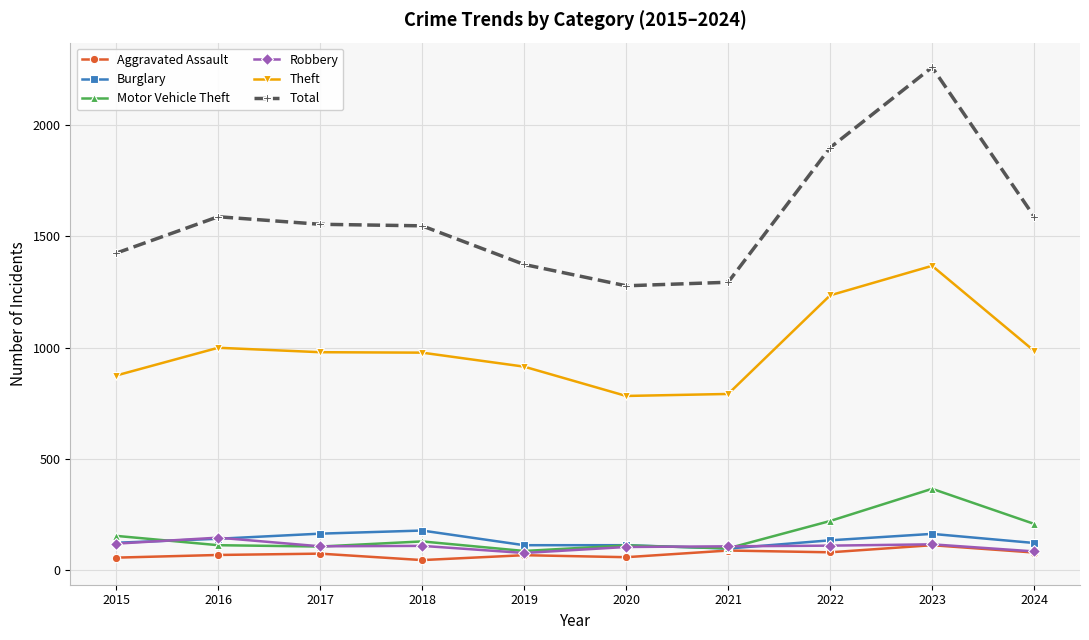

Is the value of Robbery at 2022 greater than the value of Total at 2017?

No